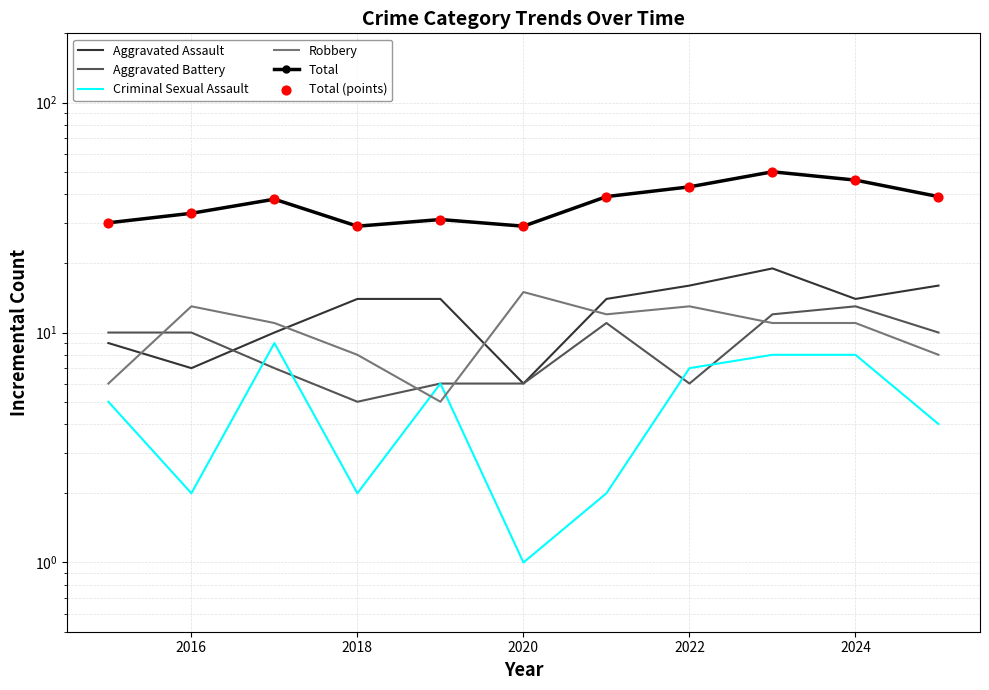

At how many categories does at least one series exceed 3?

11